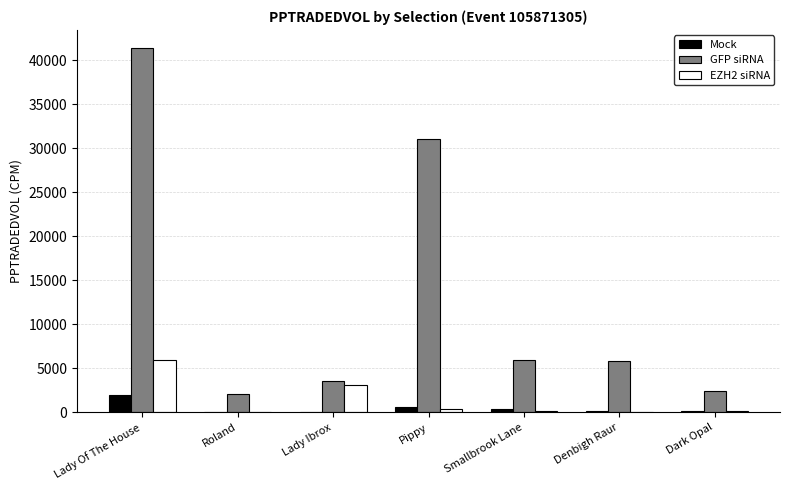

Does the chart contain stacked bars?

No